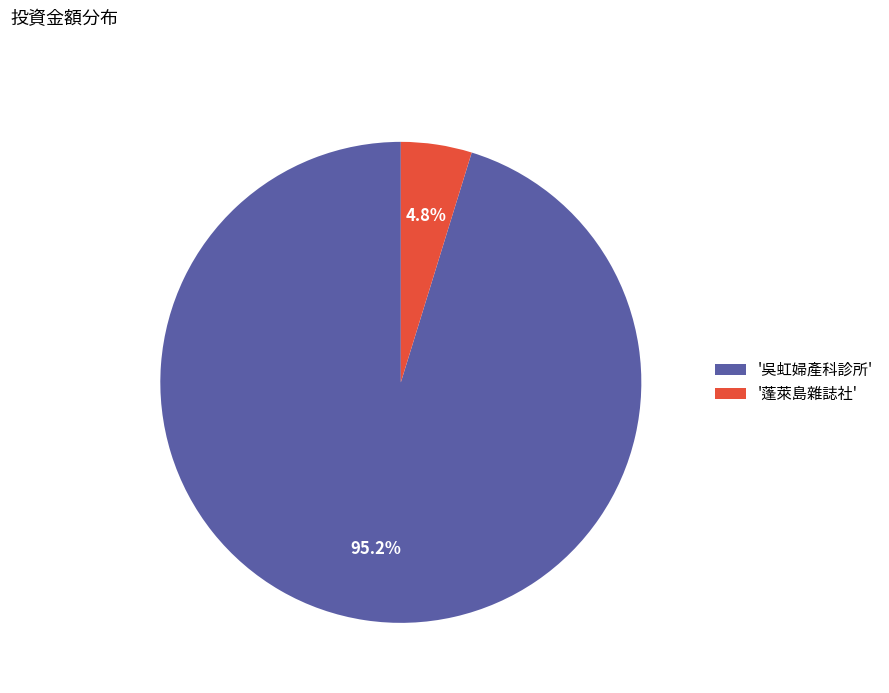

Which slice represents more than half of the pie?

'吳虹婦產科診所'